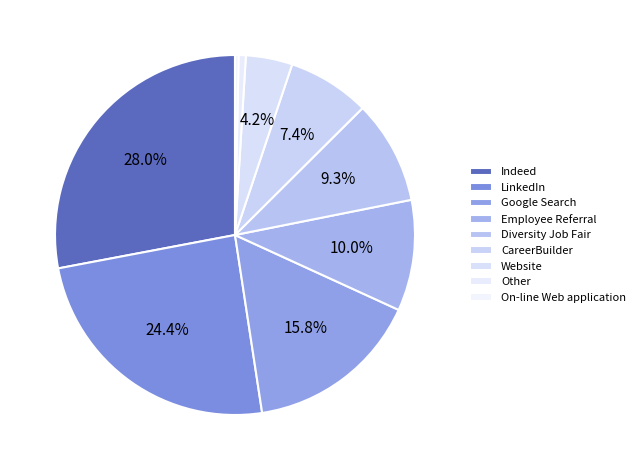

How many segments does this pie chart have?

9